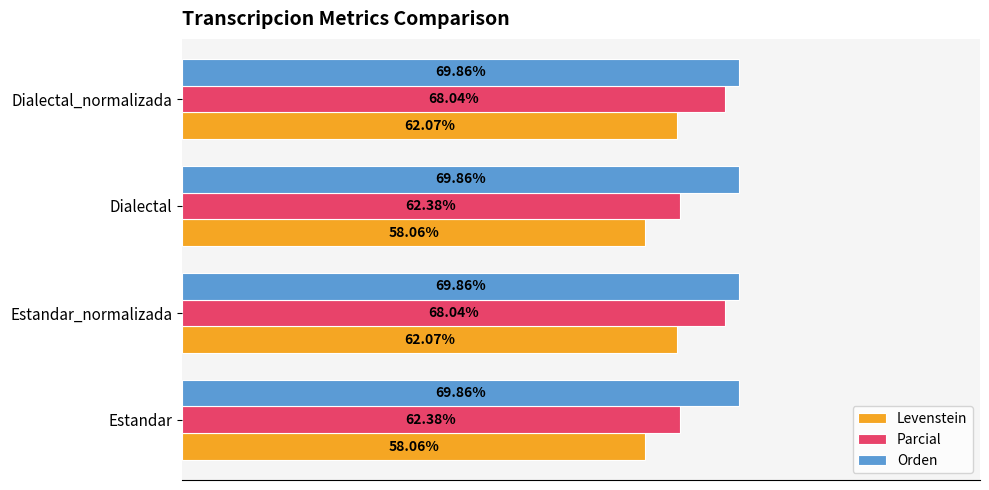

What are all the series names shown in the legend?

Levenstein, Parcial, Orden